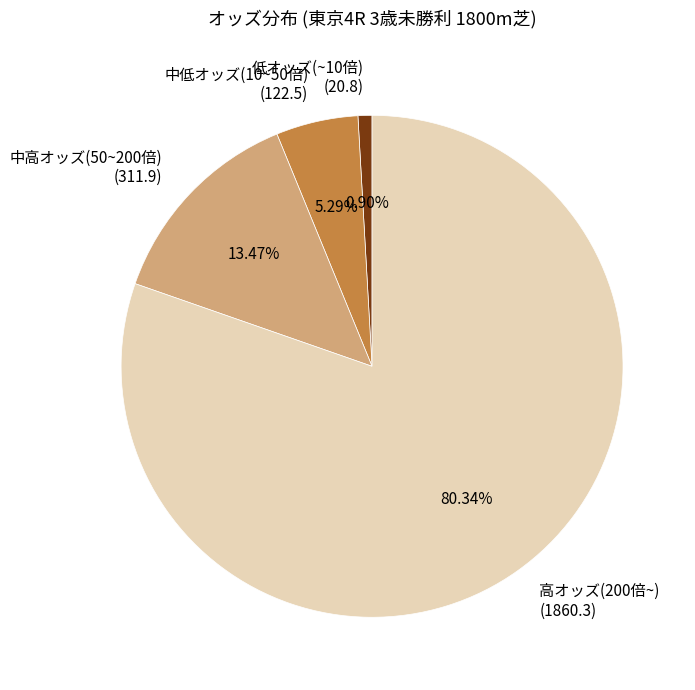

Combined, do 低オッズ(~10倍) (20.8) and 中低オッズ(10~50倍) (122.5) account for over 50%?

No